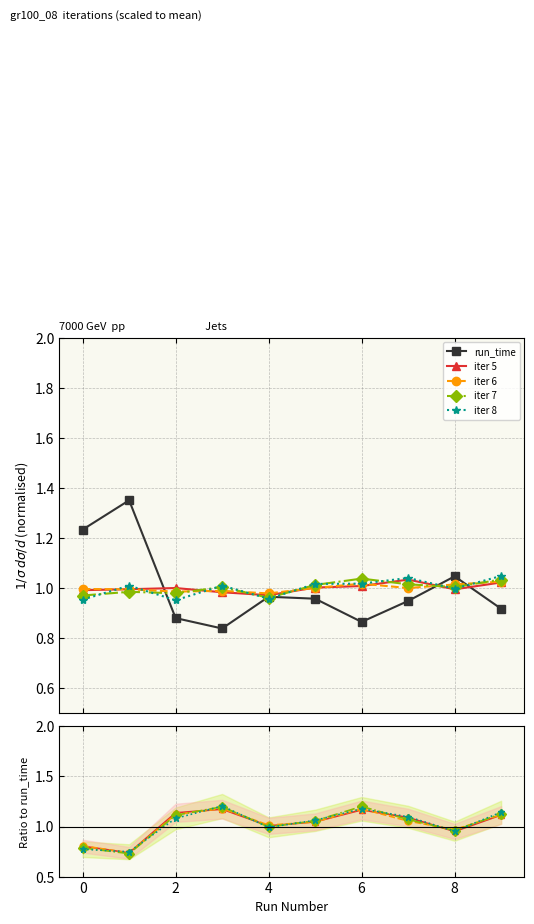

How many data points in iter 8 are above 1?

6